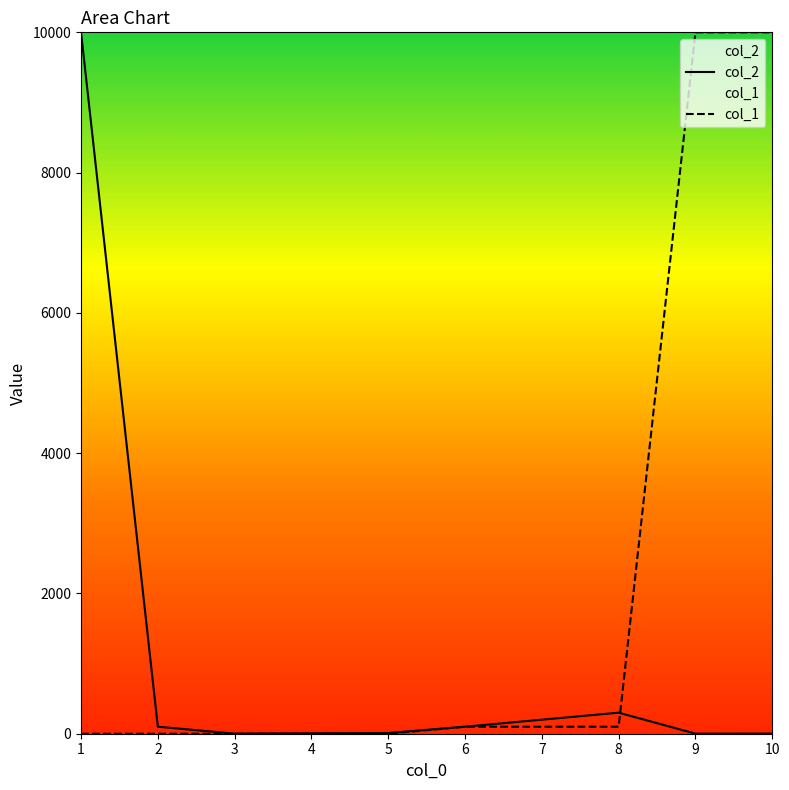

What is the maximum value for col_1?

10000